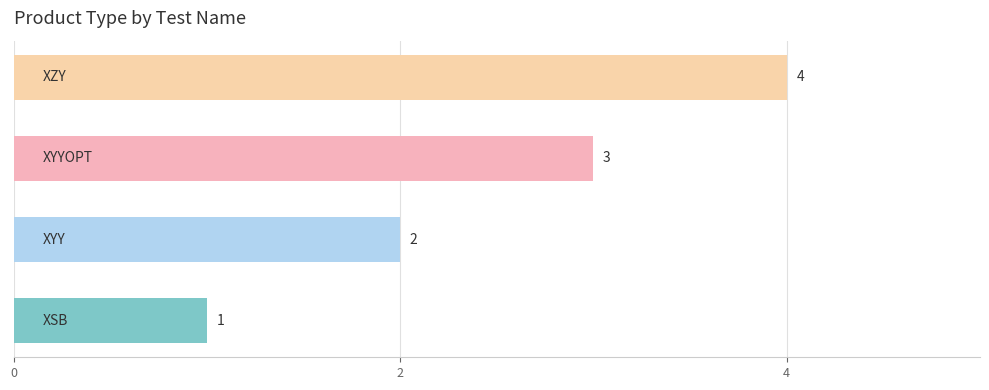

What is the difference between the maximum and minimum values?

3